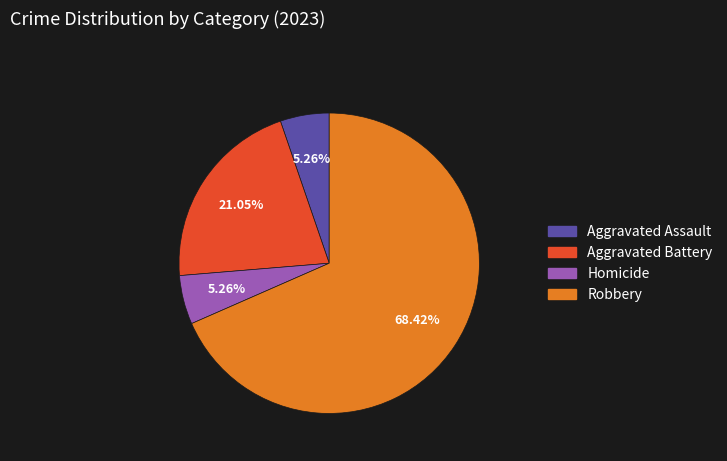

Is there a majority slice in this chart?

Yes